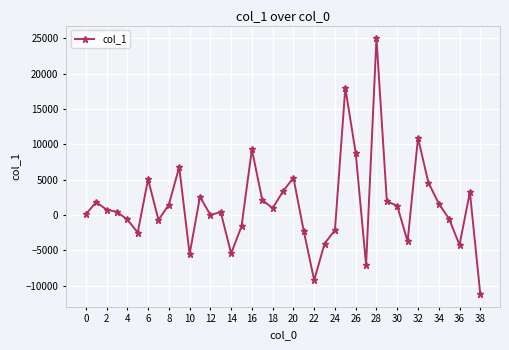

True or false: the data has more than 2 interior local peaks.

True